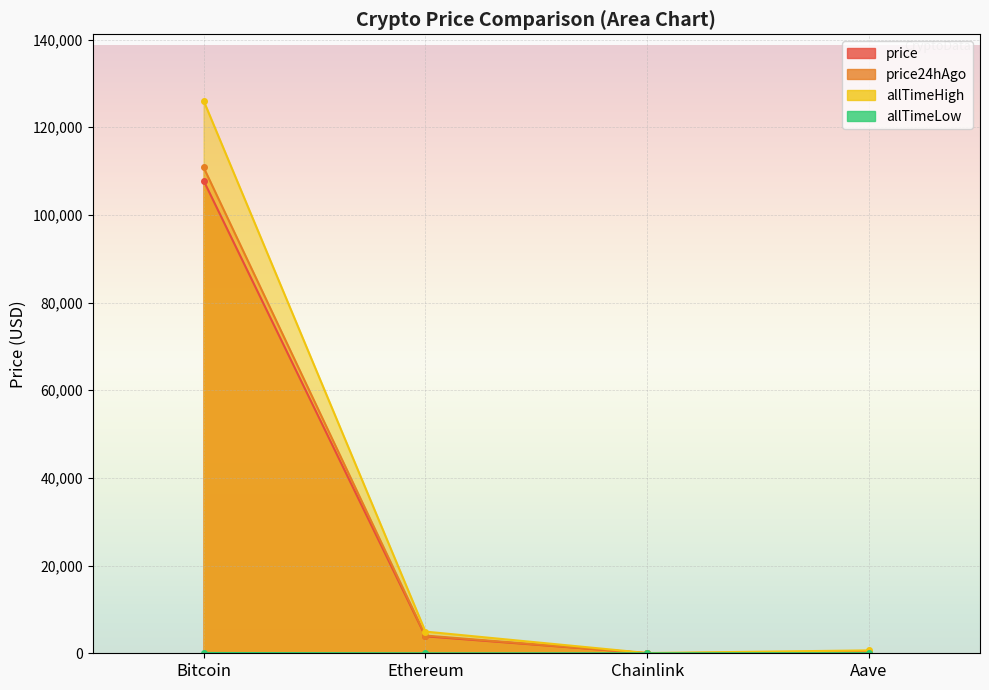

The allTimeHigh series shows 4946.1 at Ethereum. True or false?

True